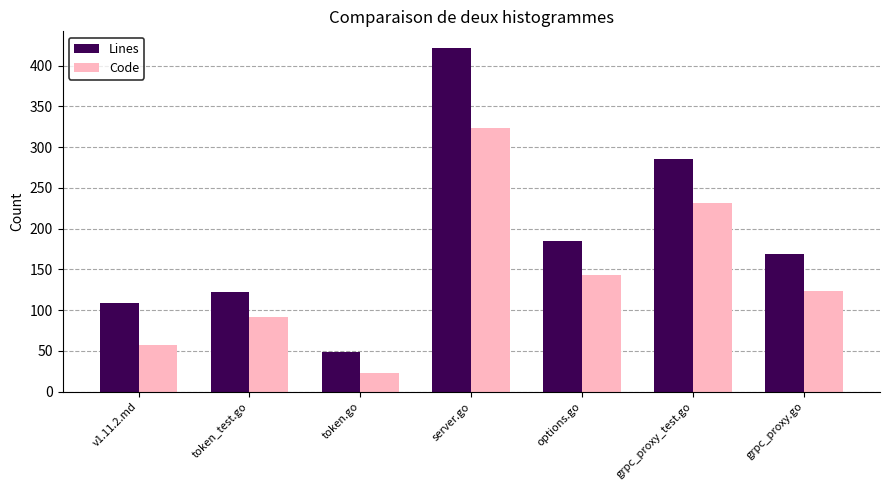

Rank the categories by Lines value from highest to lowest.

server.go, grpc_proxy_test.go, options.go, grpc_proxy.go, token_test.go, v1.11.2.md, token.go